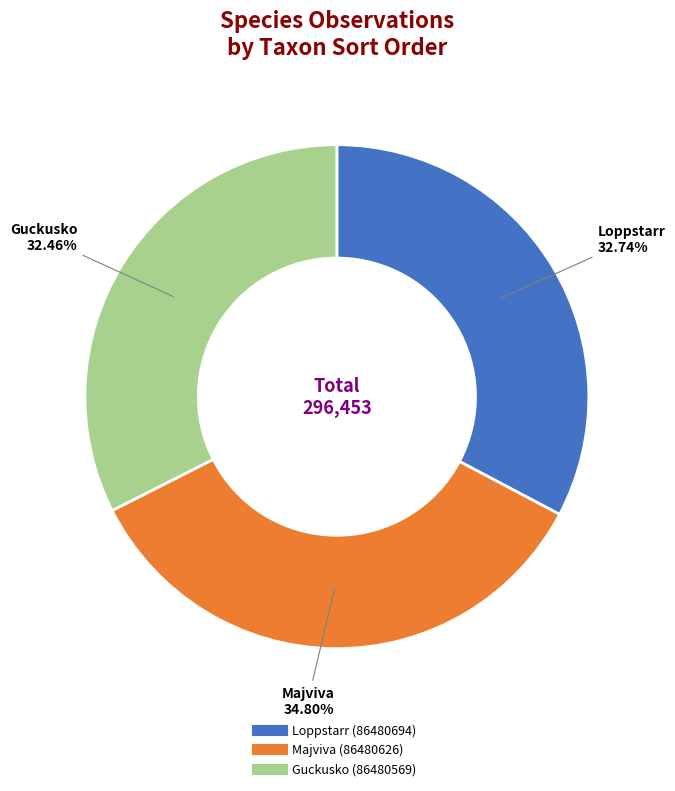

How many slices are in this pie chart?

3